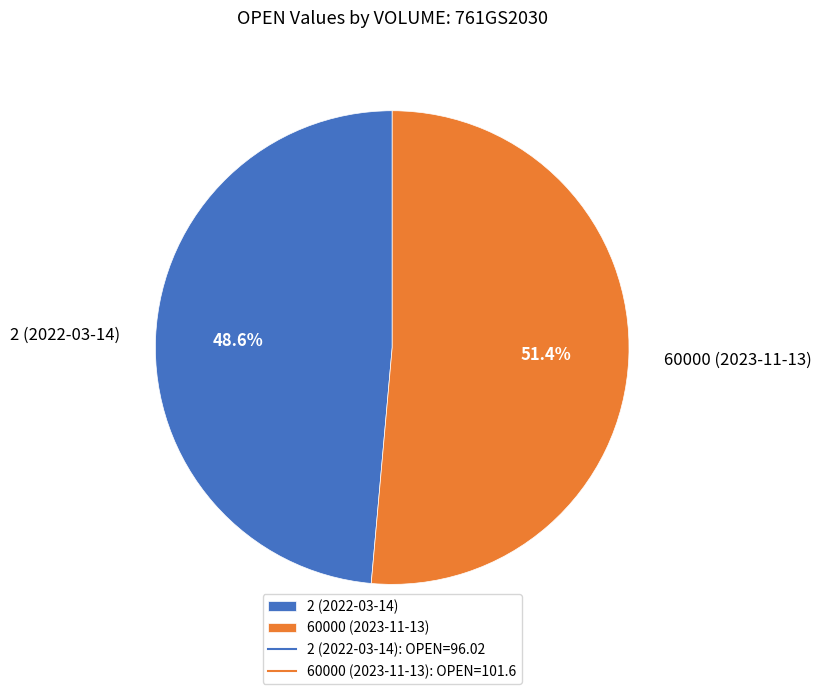

To the nearest percent, what percentage of the pie is 2 (2022-03-14)?

49%